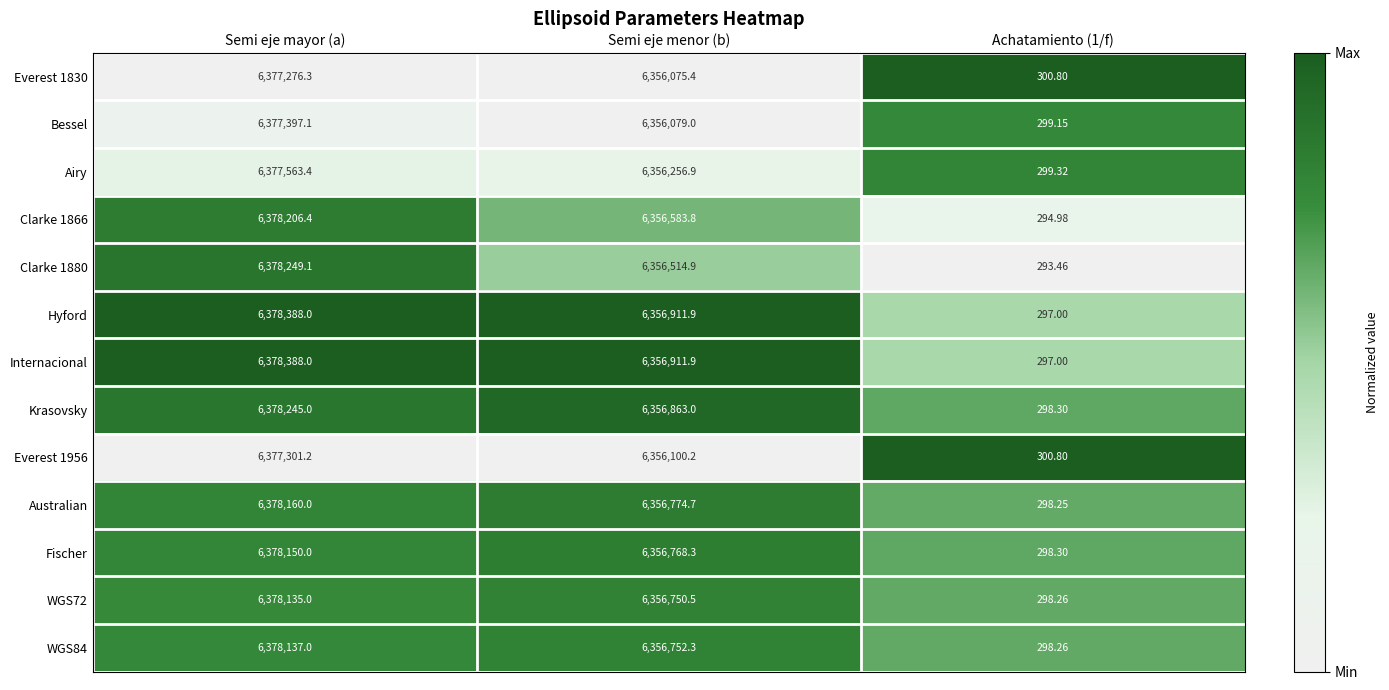

Which category has the highest value across all series?

Semi eje mayor (a)